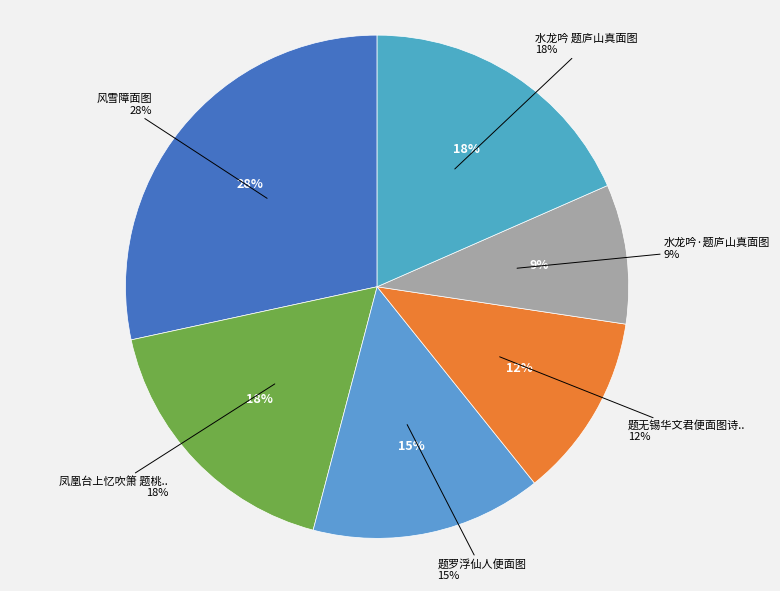

To the nearest percent, what is the combined percentage of 题无锡华文君便面图诗后 and 水龙吟·题庐山真面图?

21%